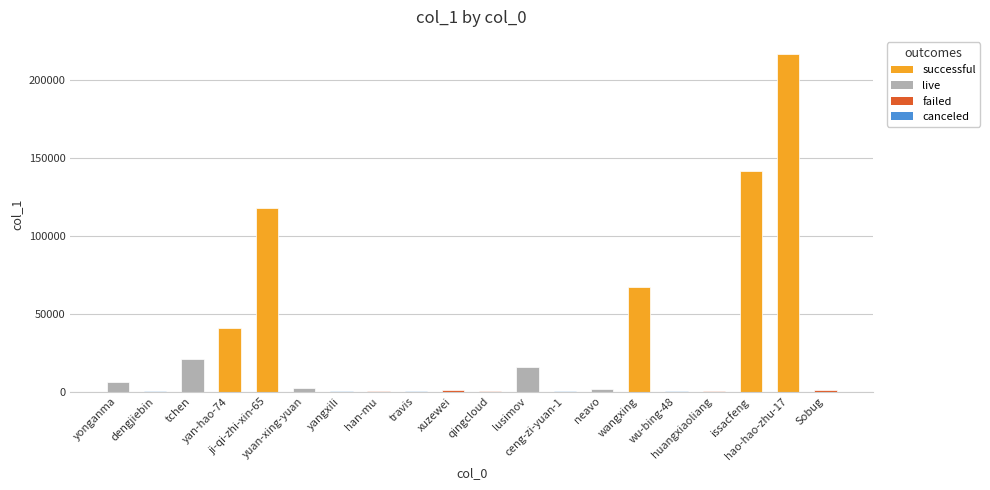

What is the maximum value shown in the chart?

216671